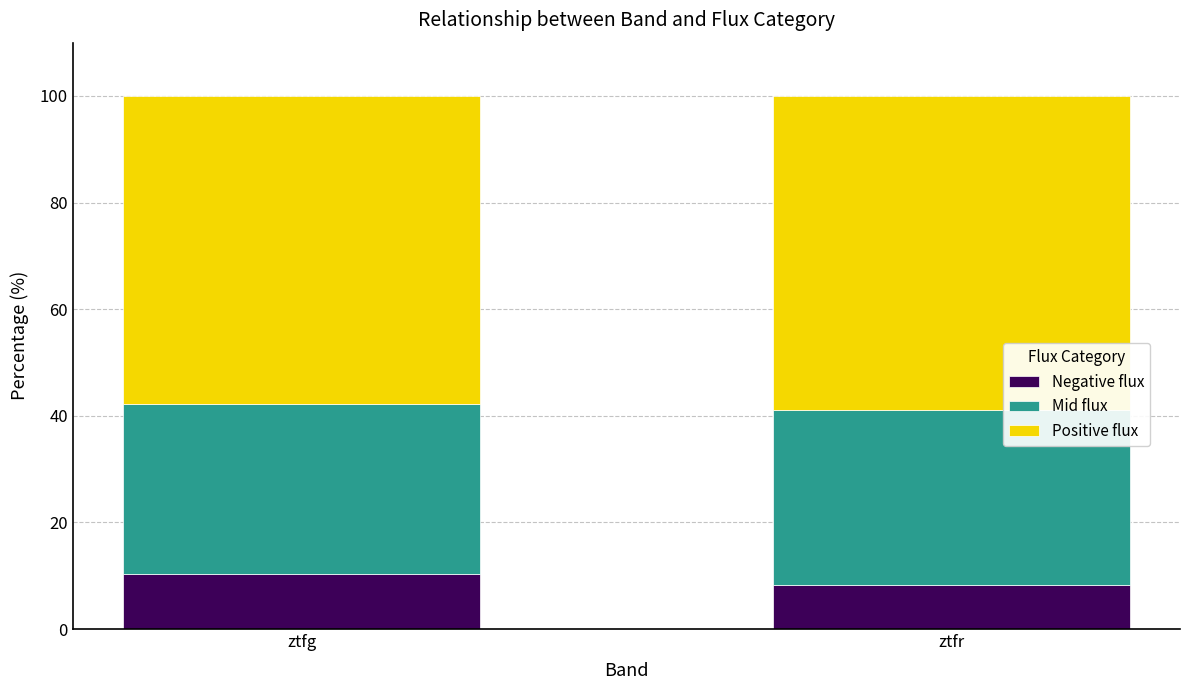

What are all the series names shown in the legend?

Negative flux, Mid flux, Positive flux